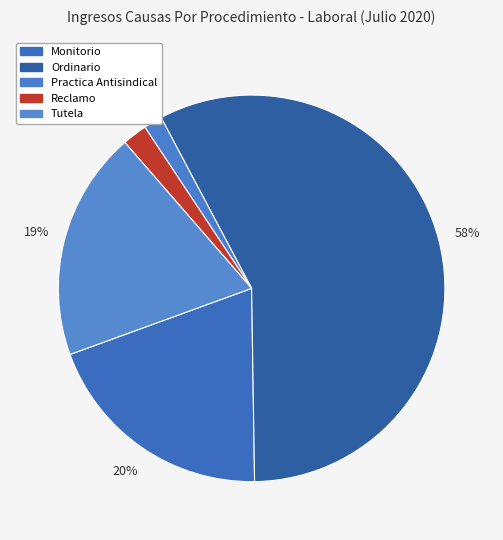

How many segments does this pie chart have?

5